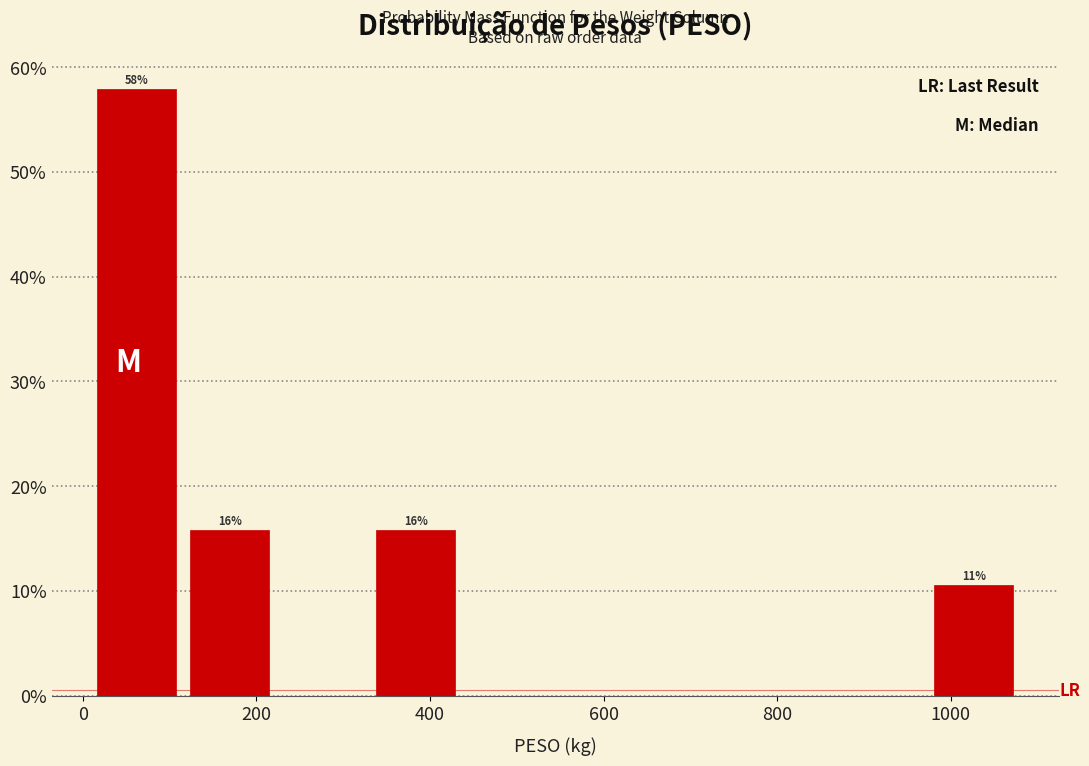

Which range on the x-axis has the tallest bar?

0 to 120